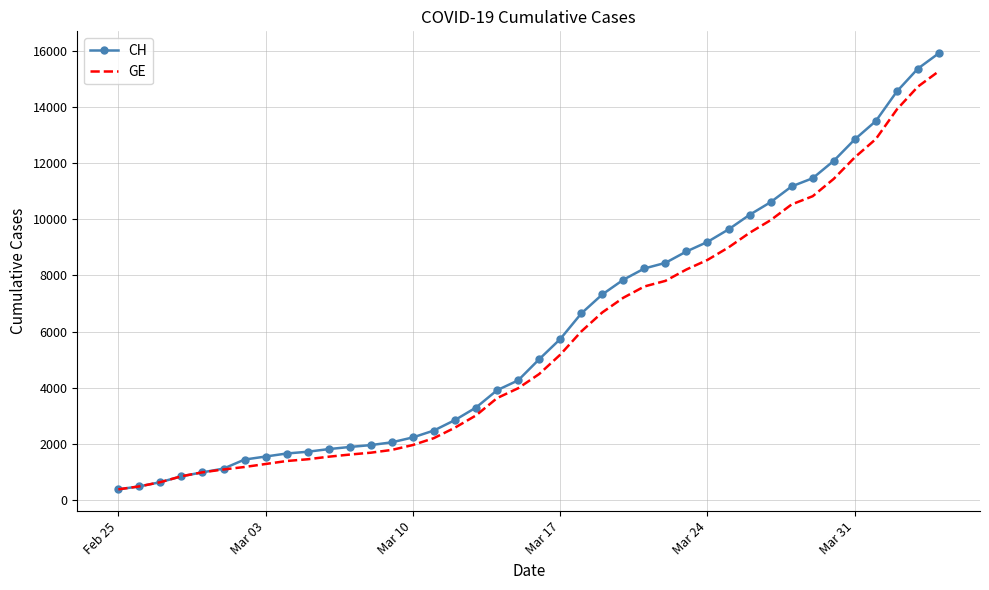

What is the highest value of the CH series?

15926